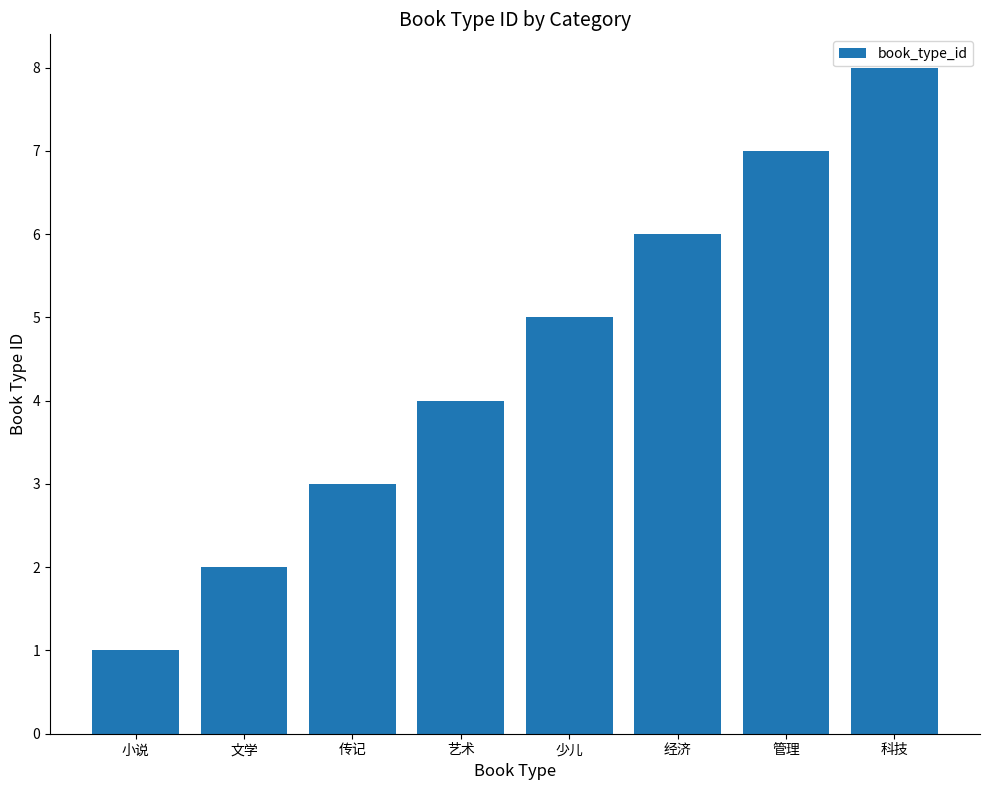

How many bars are there in total?

8